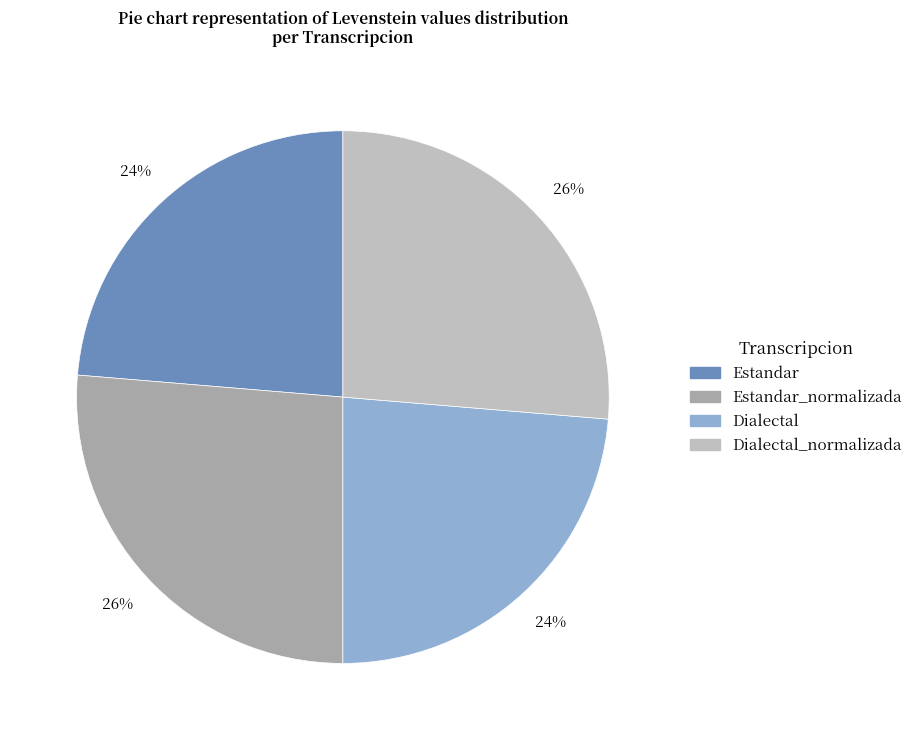

Does Dialectal represent more than half of the total?

No